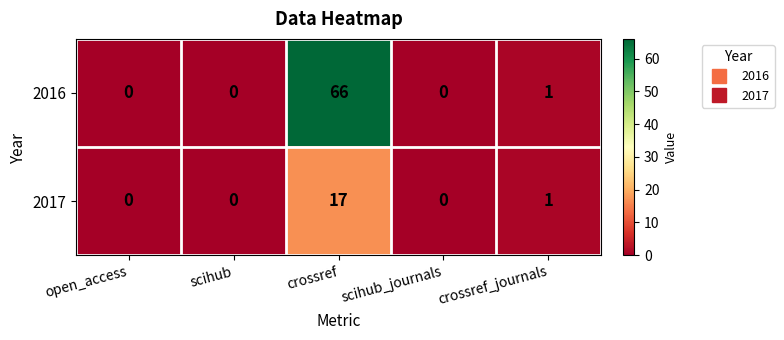

At which category does the chart reach its peak across all series?

crossref